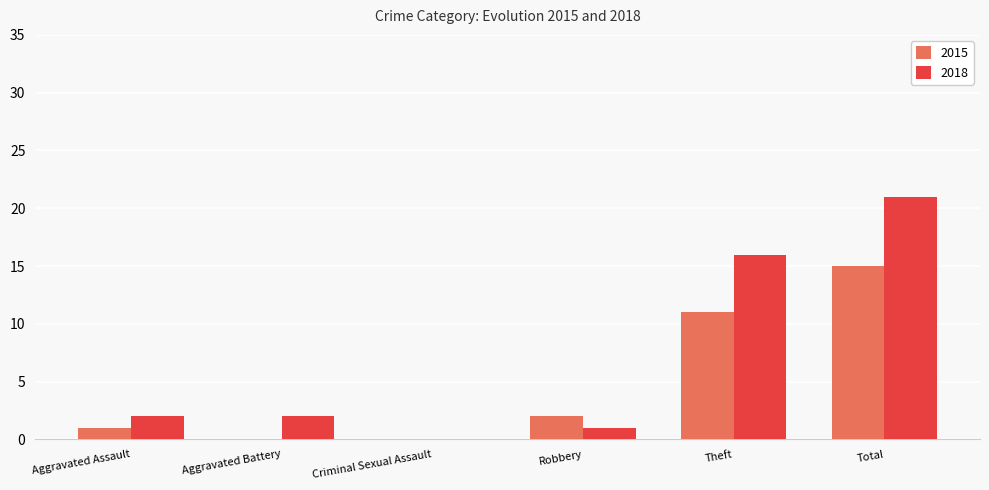

What value does the 2018 series have at Total, to the nearest 10?

20